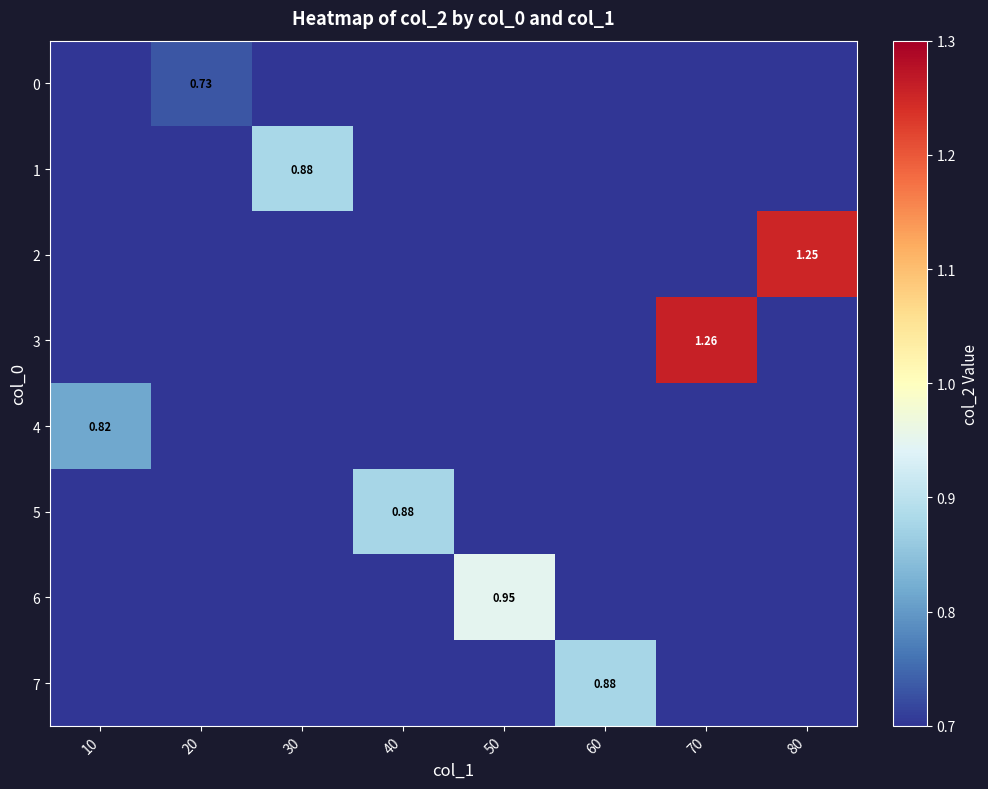

What is the greatest value displayed?

1.3